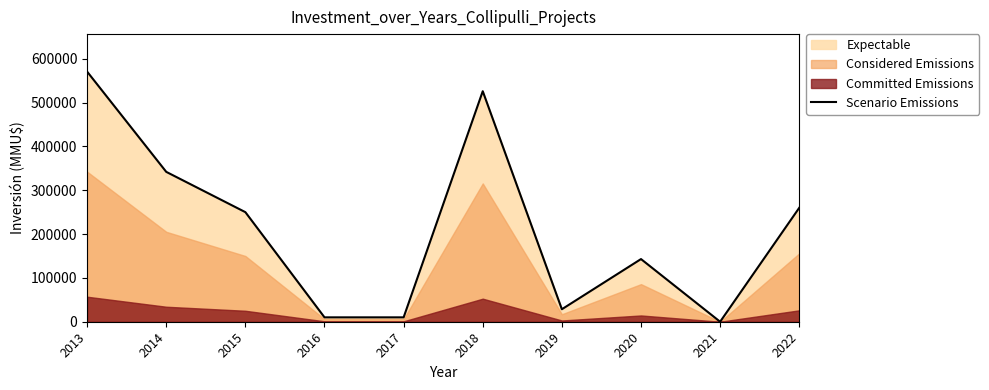

What is the change in value from 2019 to 2021?

-28500